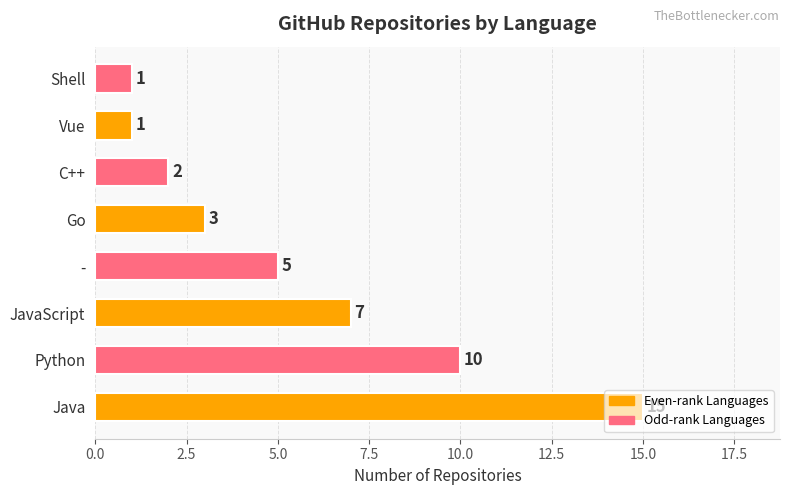

The chart shows a value of 7 at JavaScript. True or false?

True